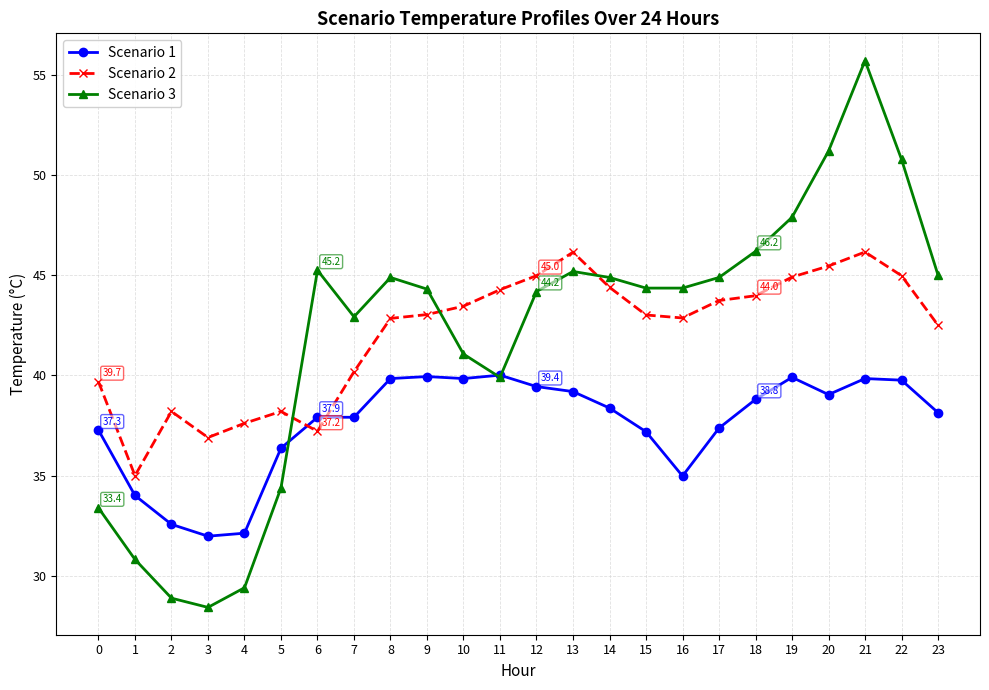

What is the difference between the Scenario 2 values at 8 and 20?

2.6